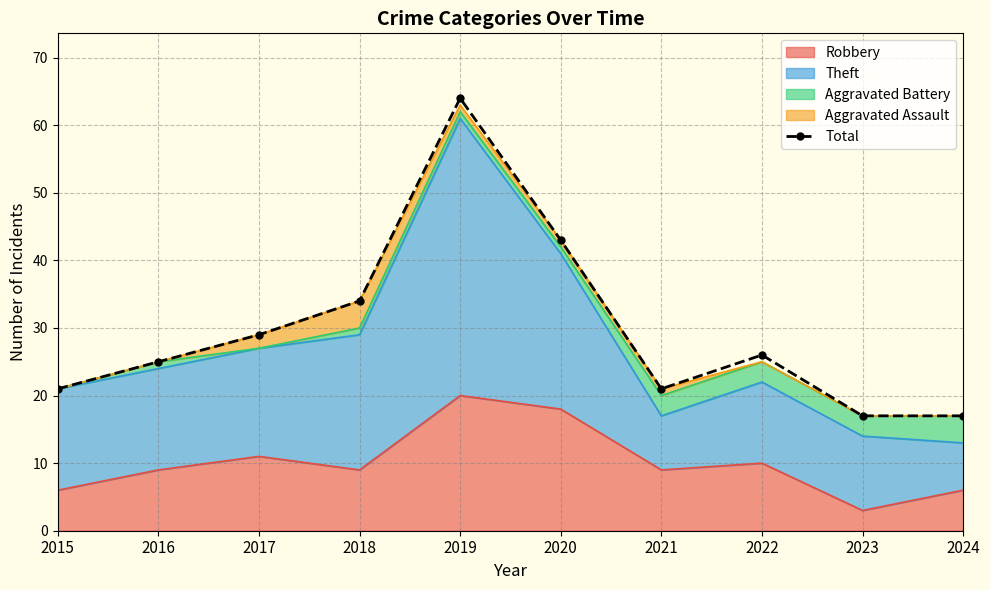

Rank the categories by value from lowest to highest.

2023, 2024, 2015, 2021, 2016, 2022, 2017, 2018, 2020, 2019